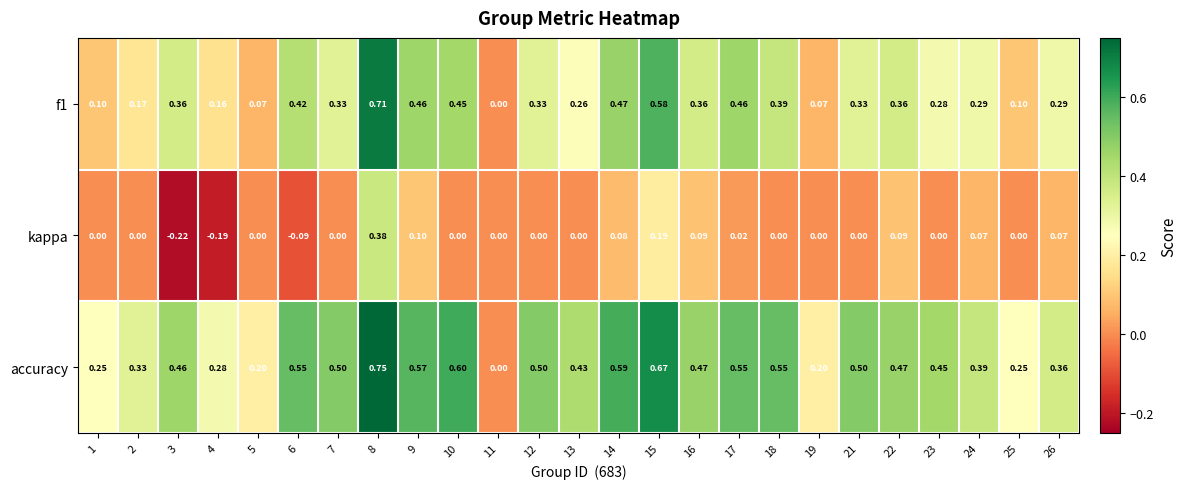

Which series has the widest spread of values?

accuracy